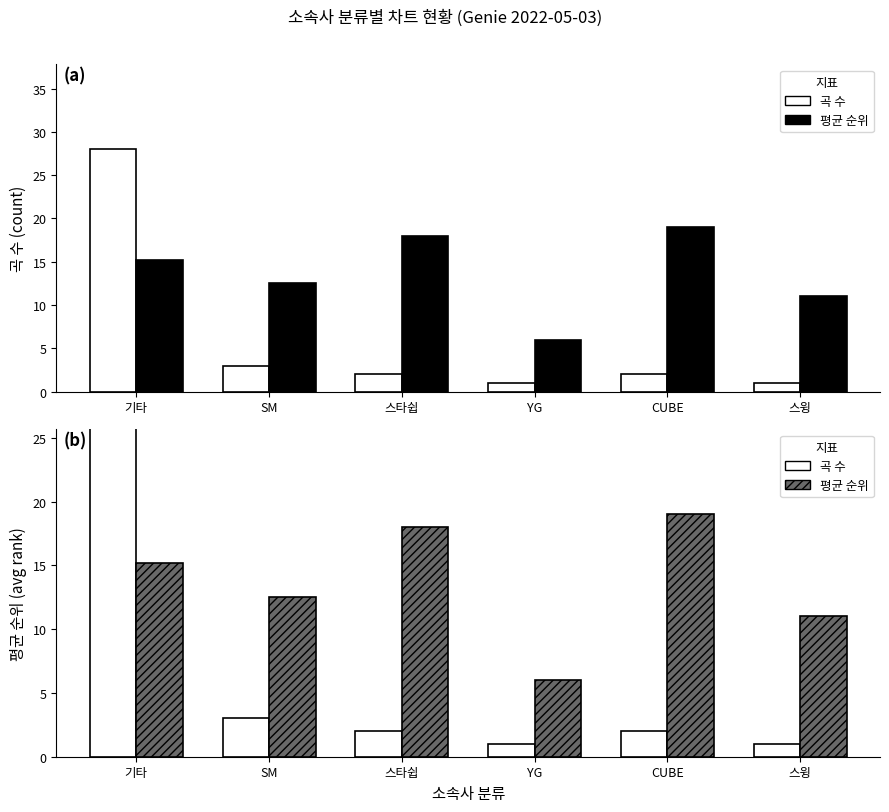

Which series has the largest total across all categories?

평균 순위